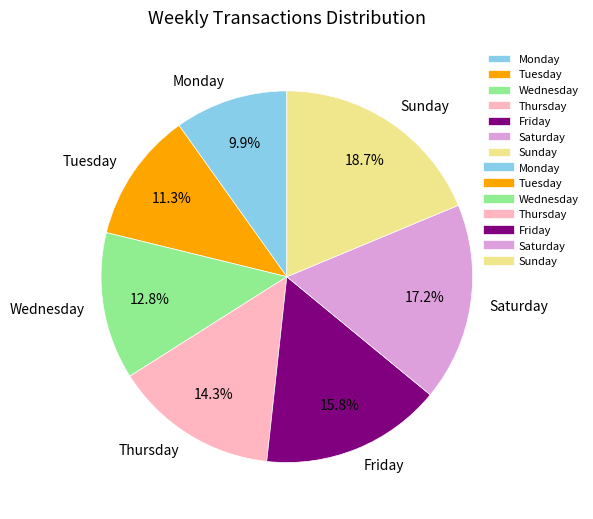

Rank the categories by value from highest to lowest.

Sunday, Saturday, Friday, Thursday, Wednesday, Tuesday, Monday